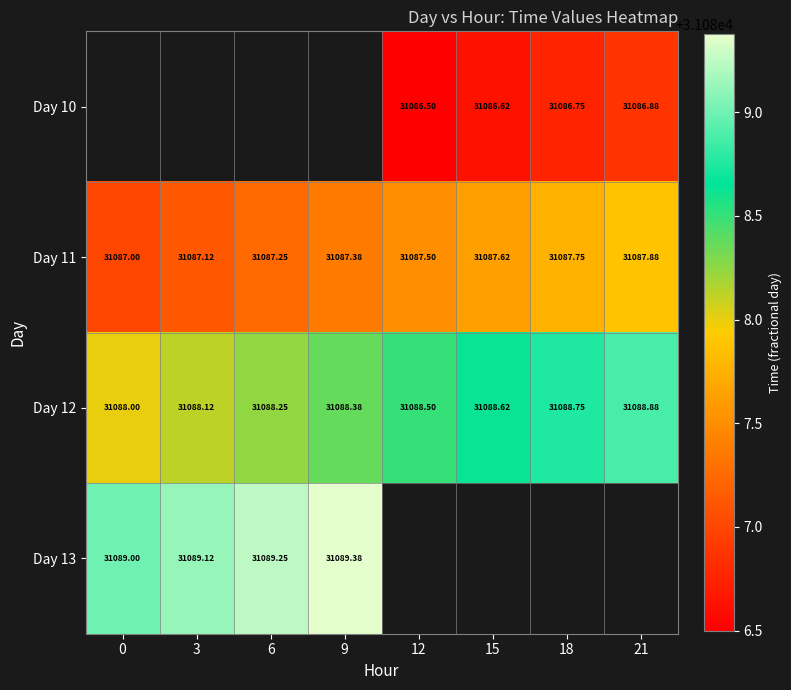

Between 9 and 21, which is larger?

21